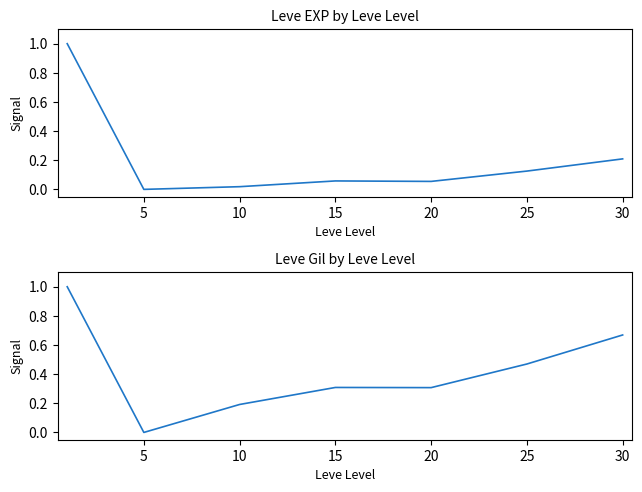

What is the sum of all Leve EXP values?

1.5